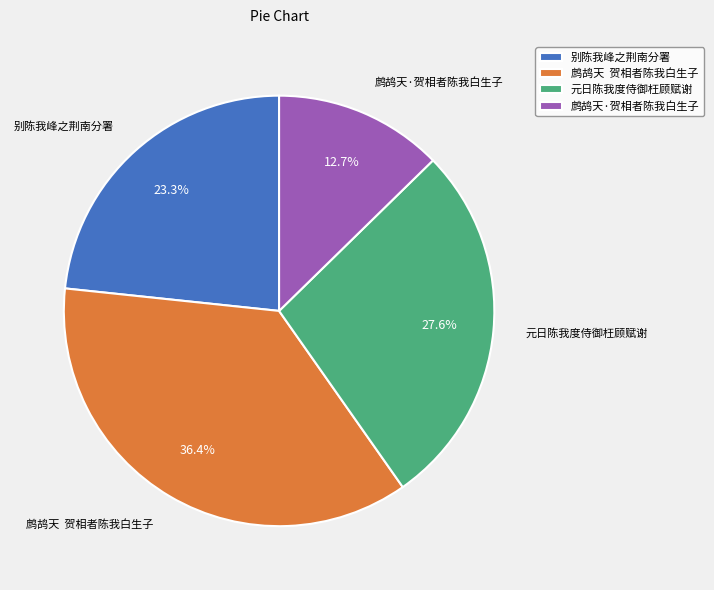

Is it true that 元日陈我度侍御枉顾赋谢 is 28% of the pie?

True